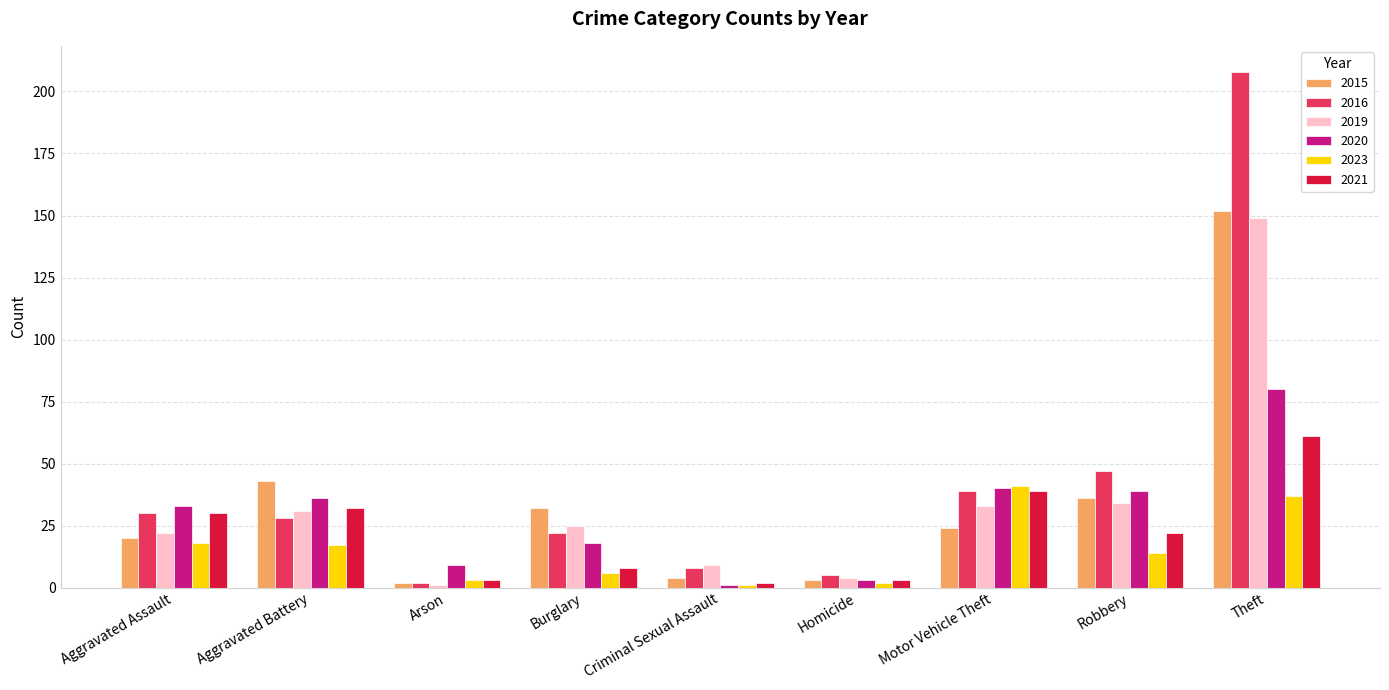

The value of 2020 at Aggravated Battery is 36. True or false?

True